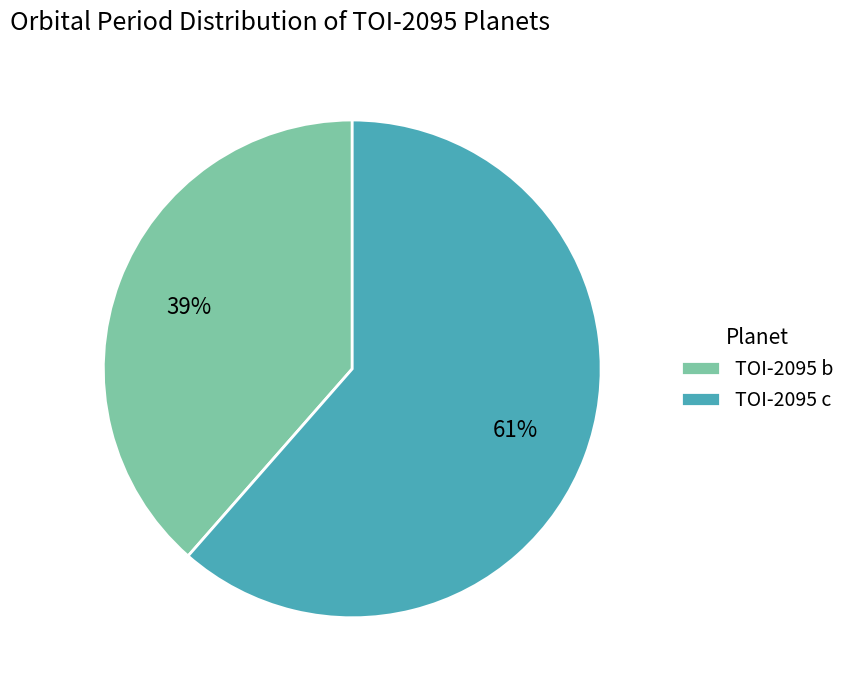

Which slice is the smallest?

TOI-2095 b